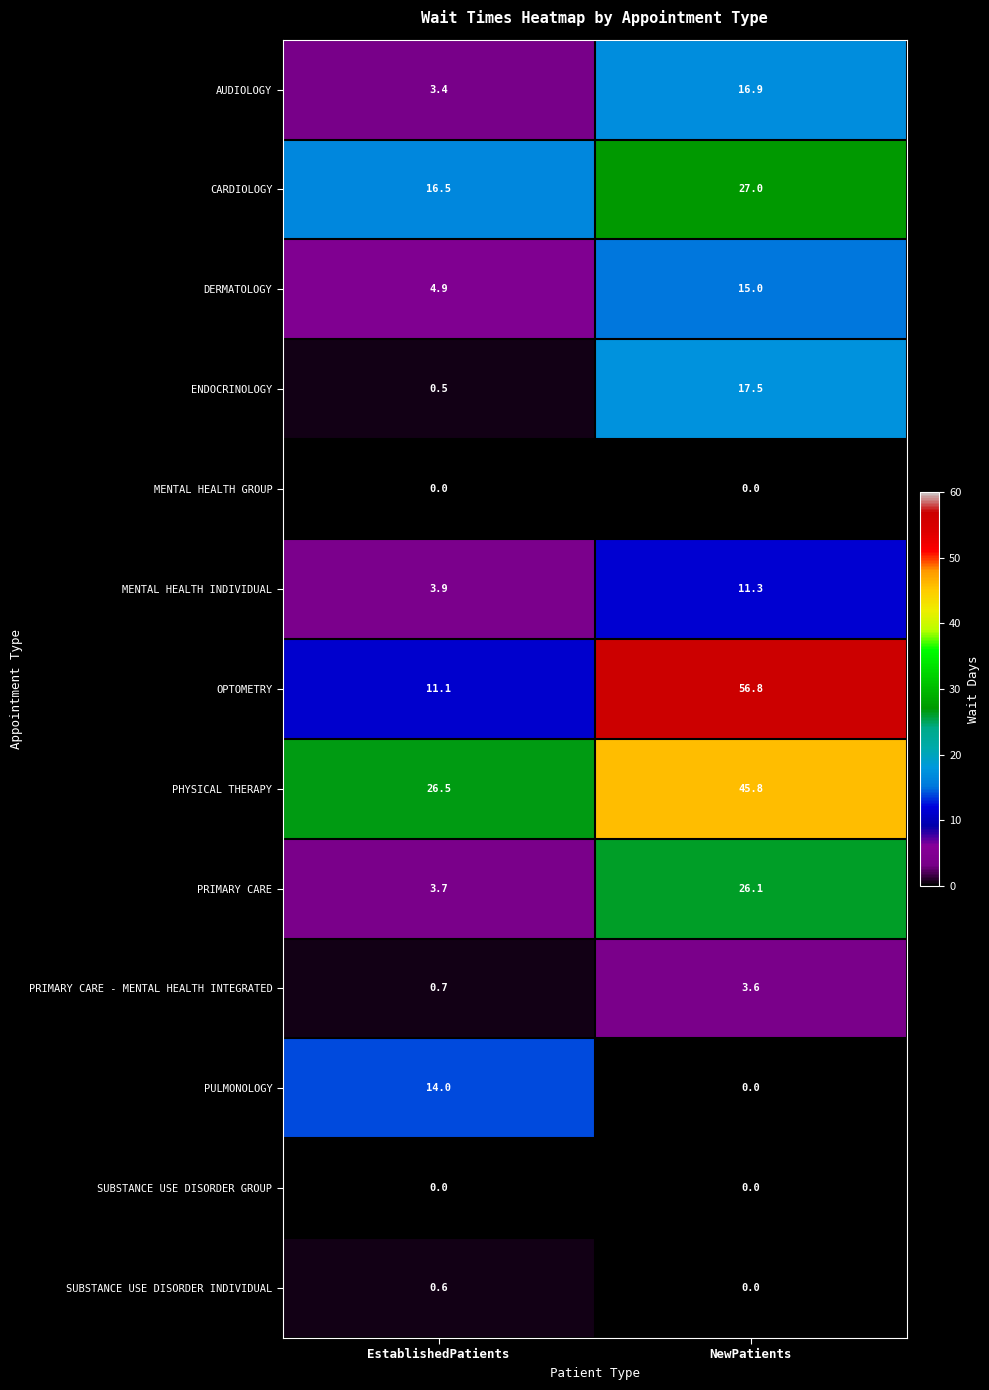

What is the greatest value displayed?

56.8